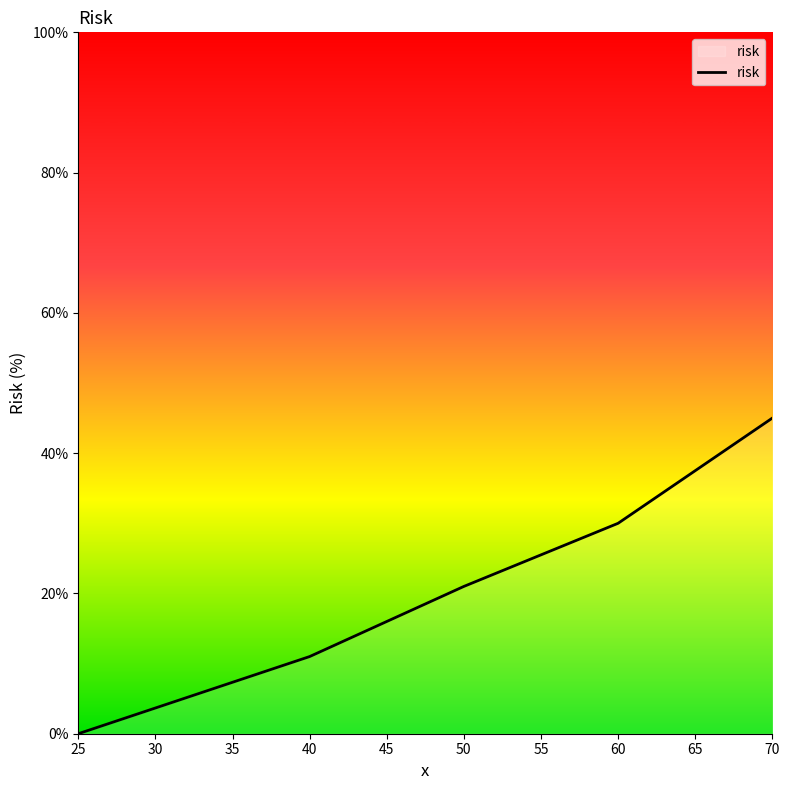

Which category has the lowest value across all series?

25